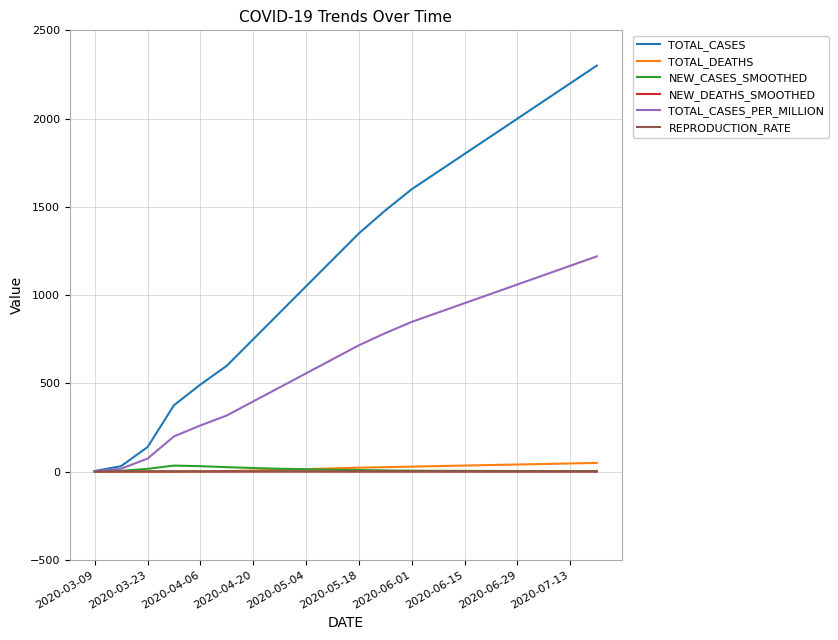

What is the greatest value displayed?

2300.0